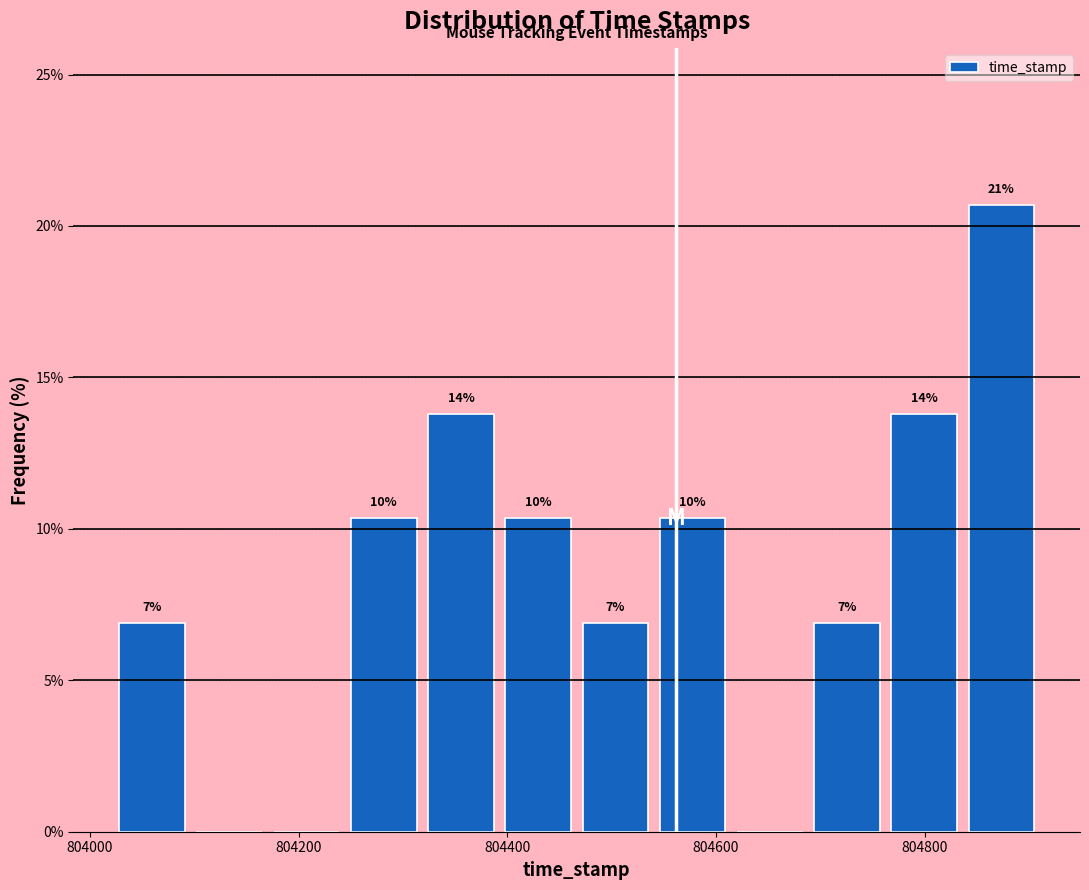

Read against the x-axis, roughly where is the centre of the tallest bar?

804880